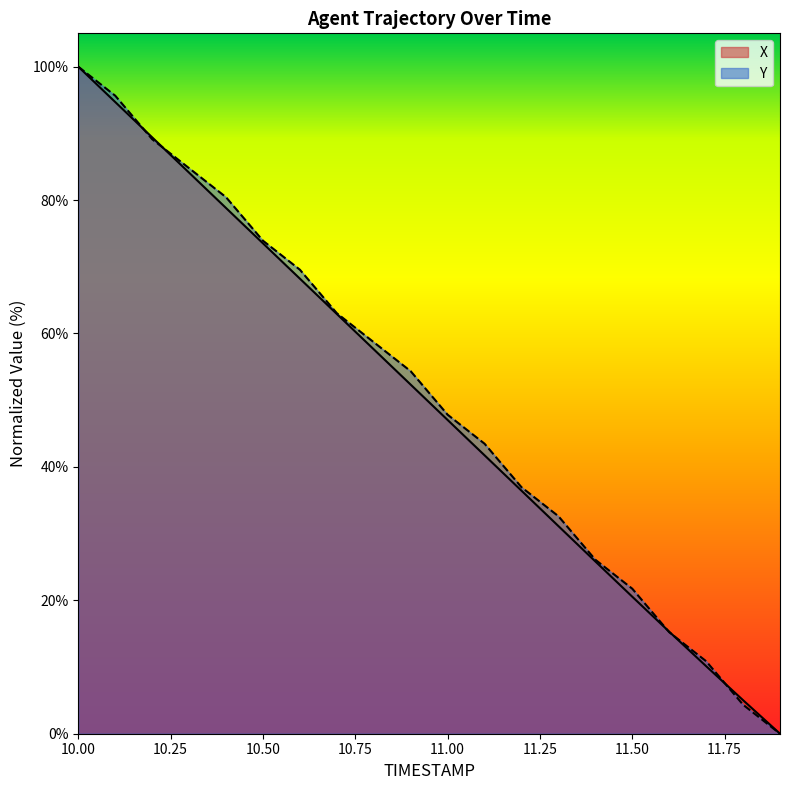

The value of X at 11.9 is 0.0. True or false?

True